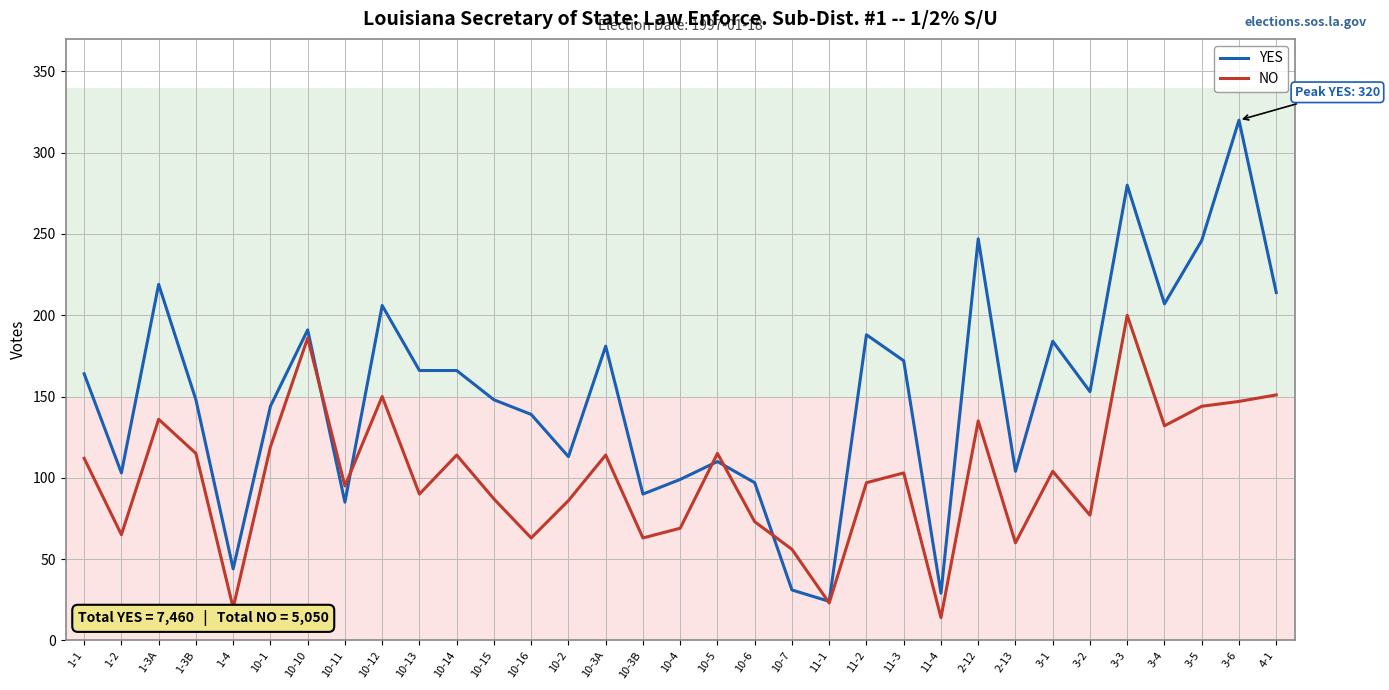

Which series has the widest spread of values?

YES